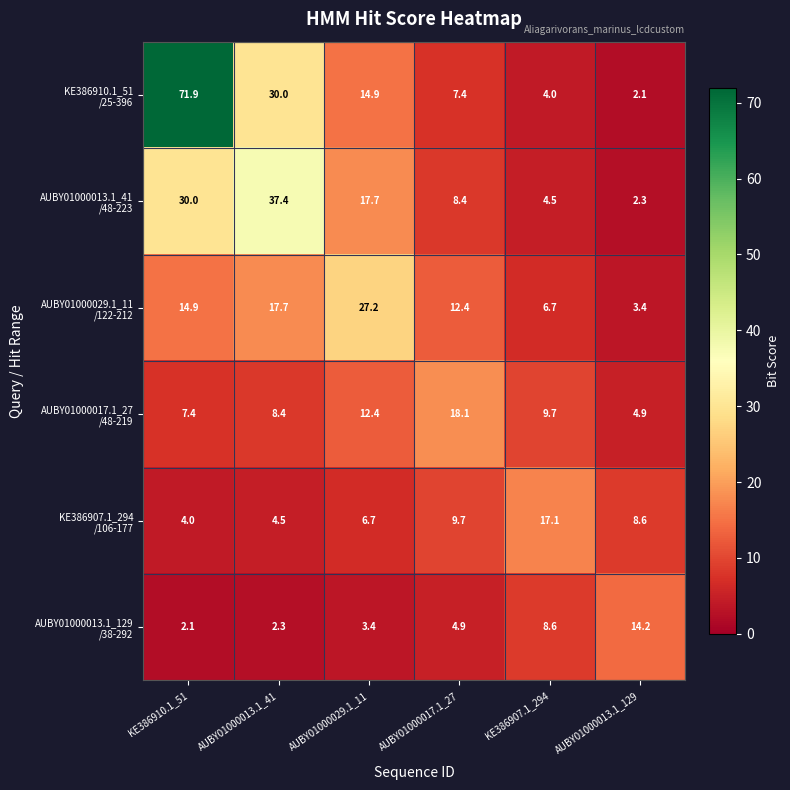

What is the total value across all series at KE386910.1_51?

130.3